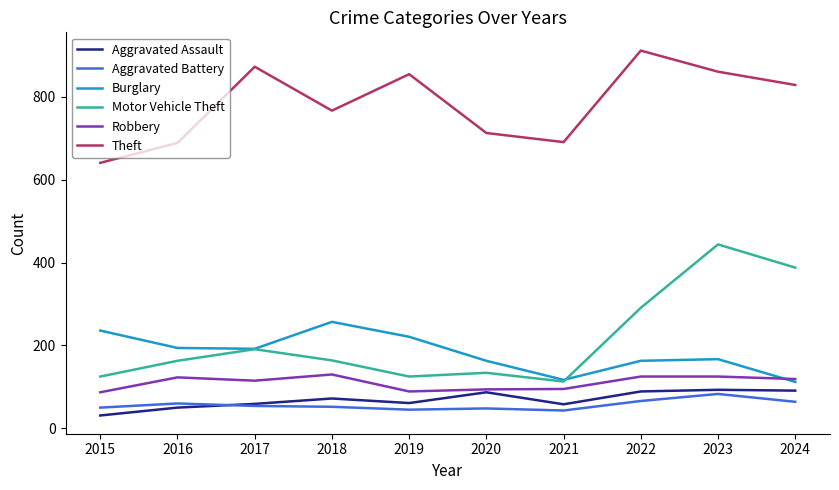

True or false: Motor Vehicle Theft has a value of 164 at 2018.

True